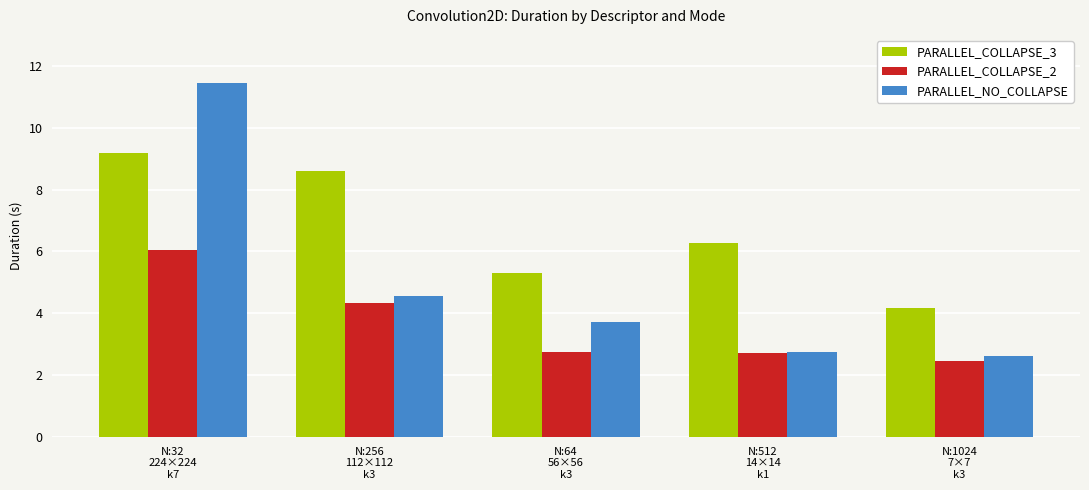

Rank the series by their average value, from highest to lowest.

PARALLEL_COLLAPSE_3, PARALLEL_NO_COLLAPSE, PARALLEL_COLLAPSE_2